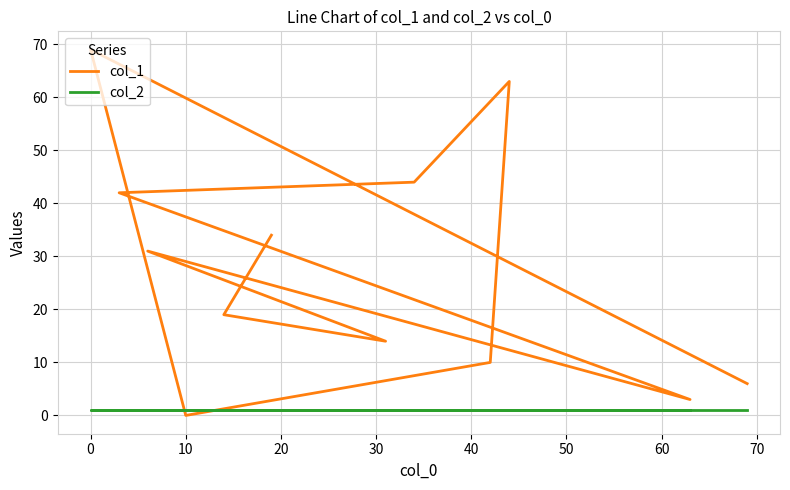

At 0, list the series in order from smallest to largest.

col_2, col_1